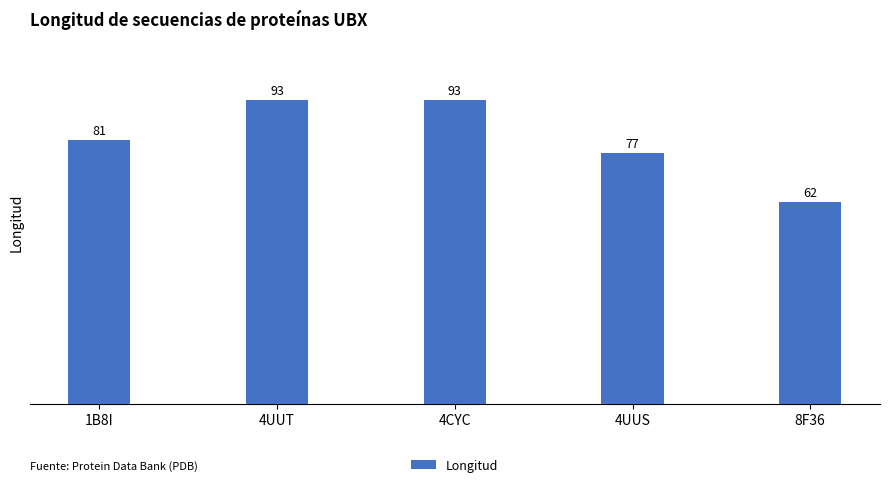

Reading left to right, transcribe all the data shown in this chart.

81	93	93	77	62